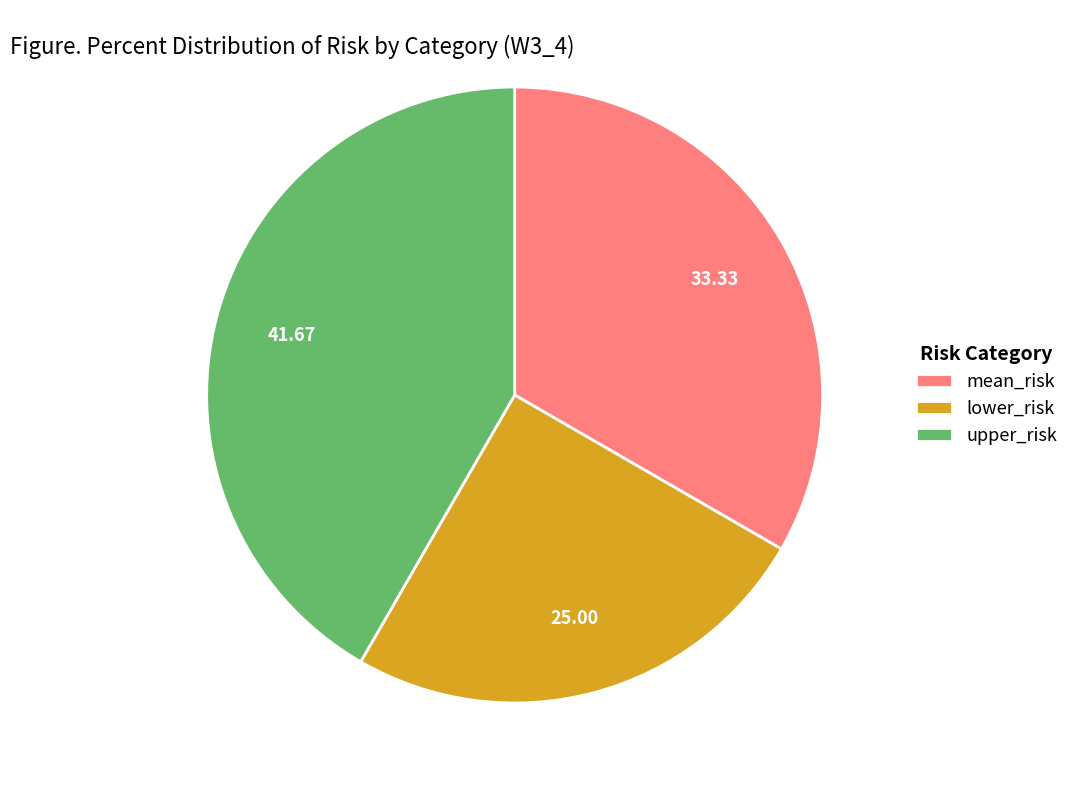

Which category has the biggest portion of the pie?

upper_risk